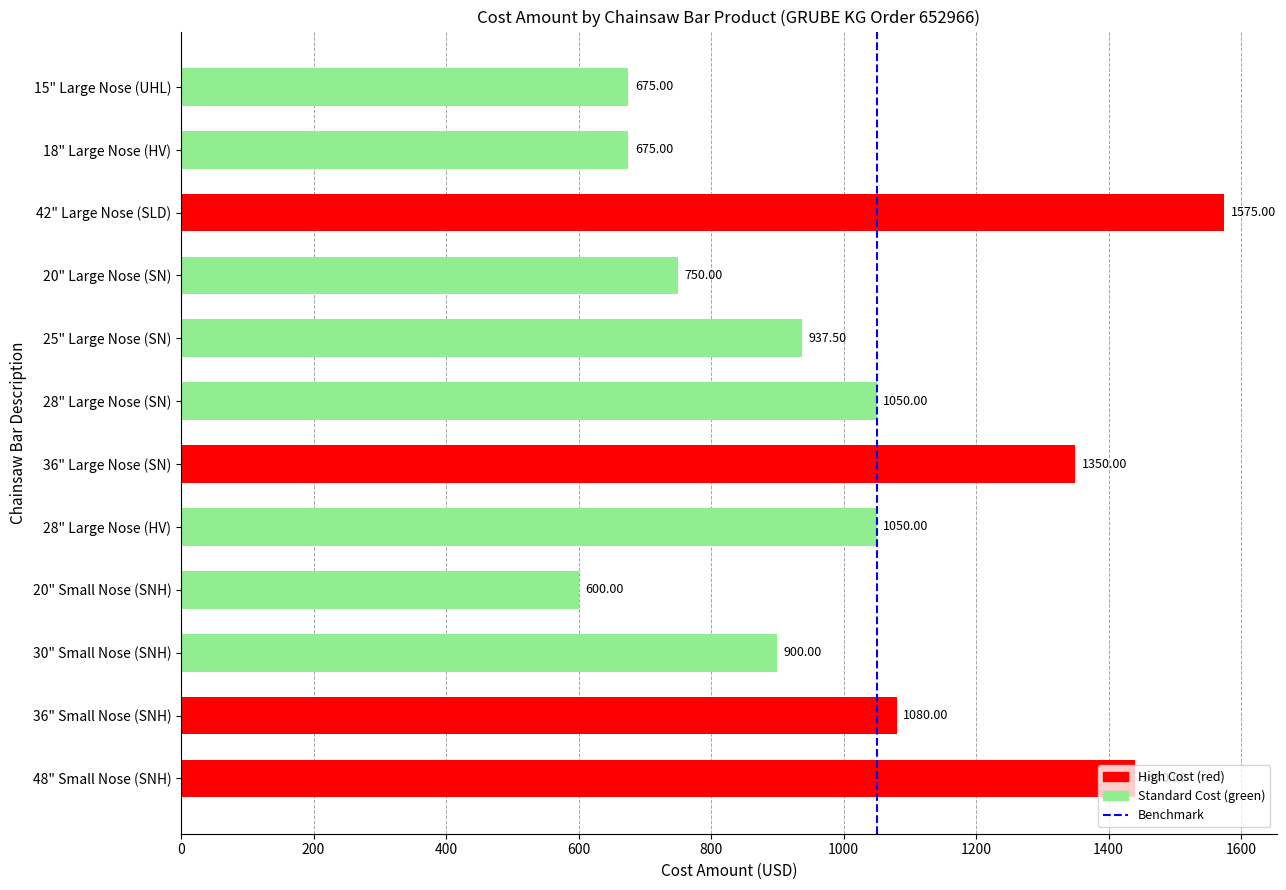

Is it true that the value at 25" Large Nose (SN) is 937.5?

True